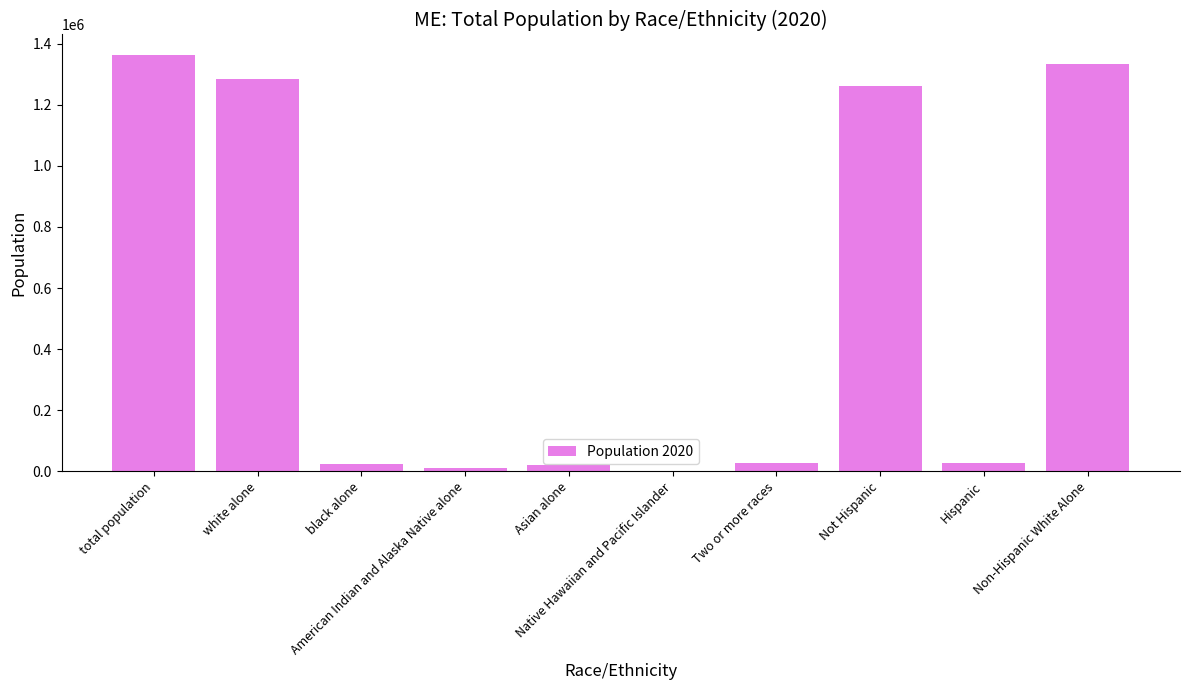

What is the sum of all values?

5347272.7